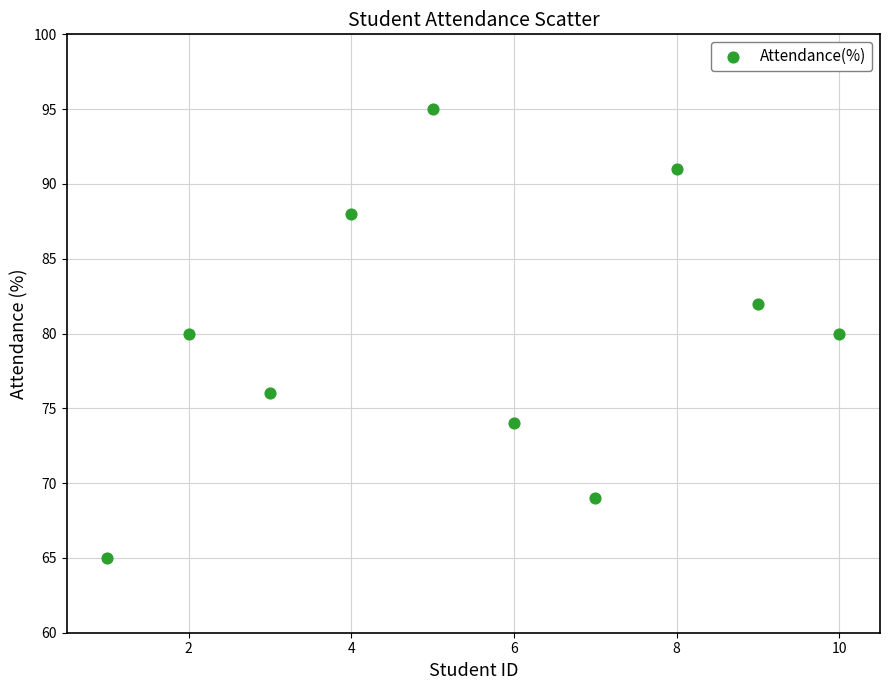

What is the average X value?

6